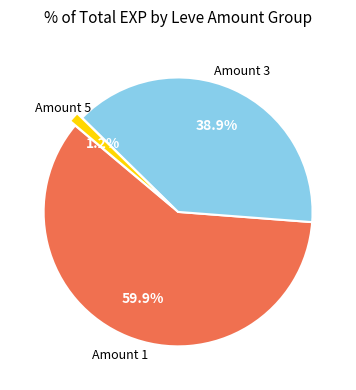

Rank the categories by value from highest to lowest.

Amount 1, Amount 3, Amount 5